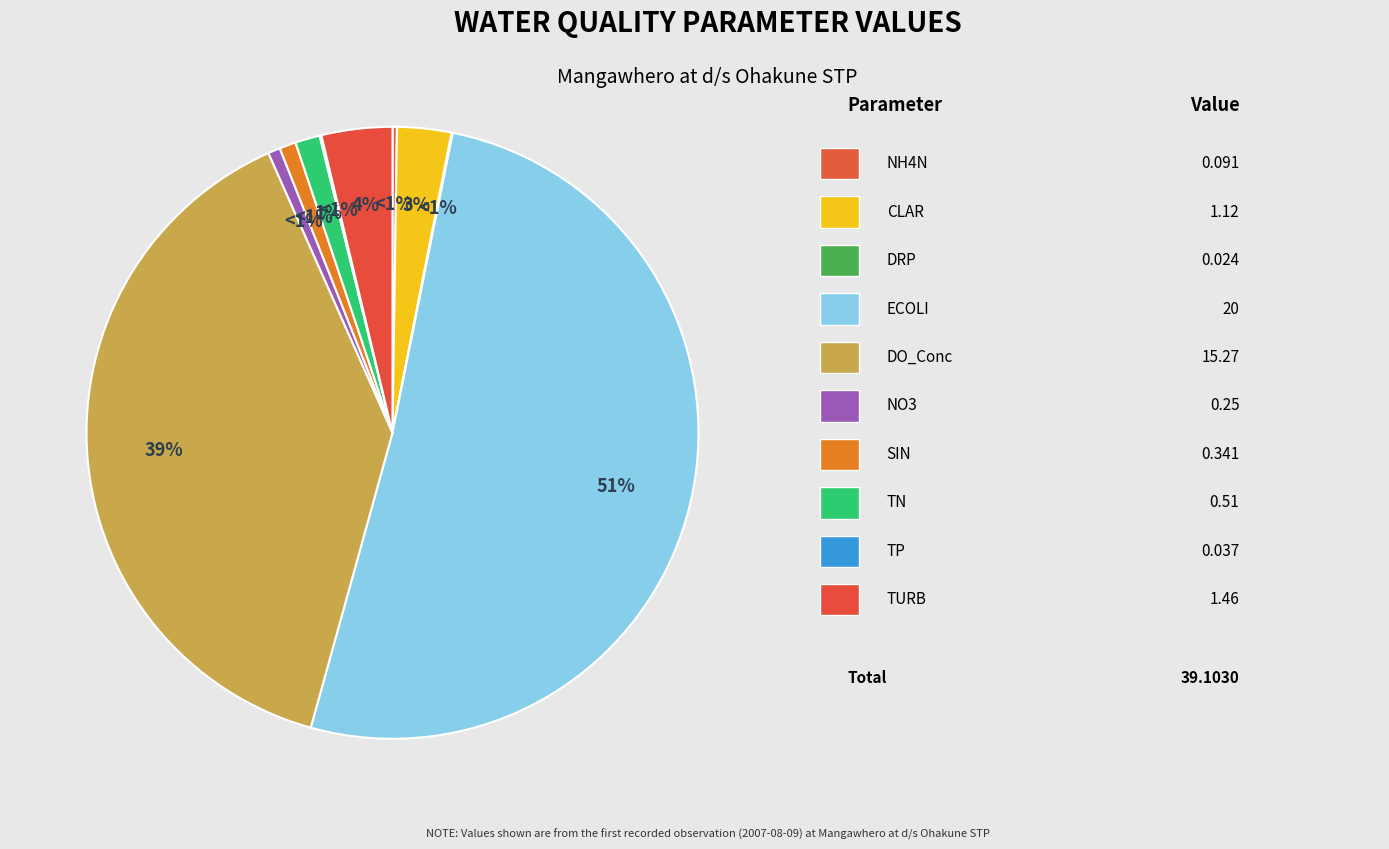

What is the largest slice in the pie chart?

ECOLI